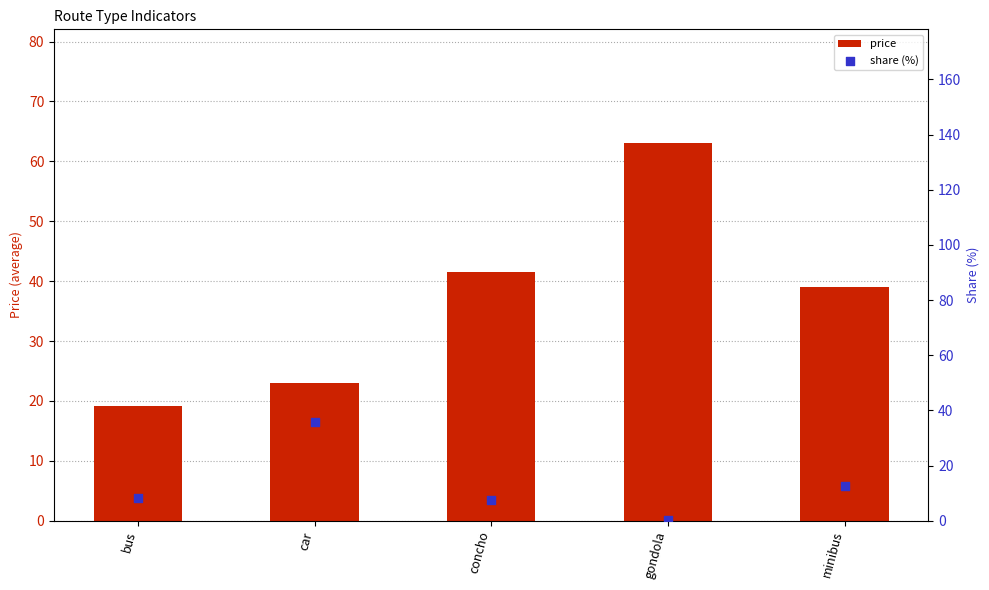

Which series has the widest spread of Y values?

price